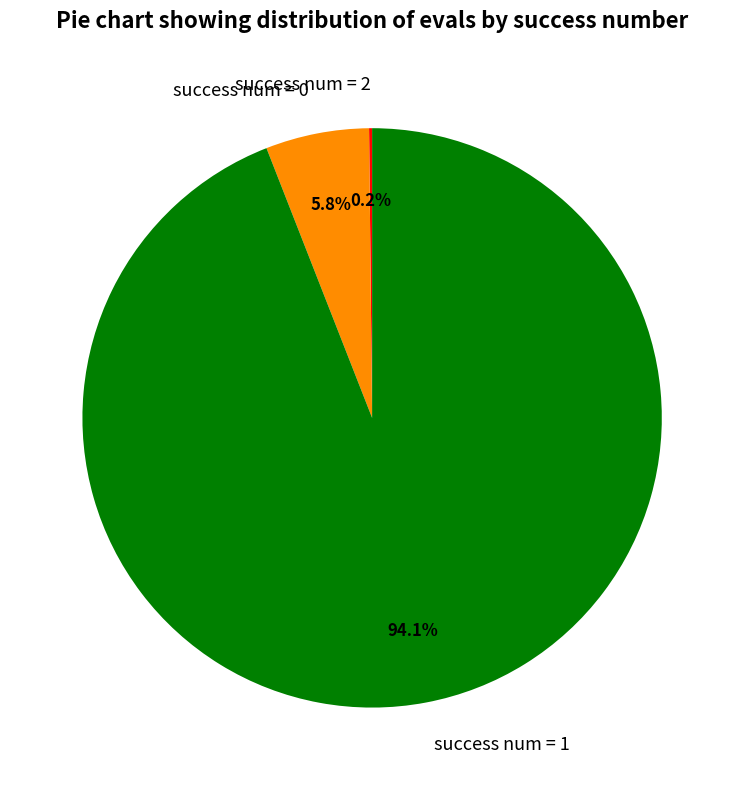

Which category has the biggest portion of the pie?

success num = 1